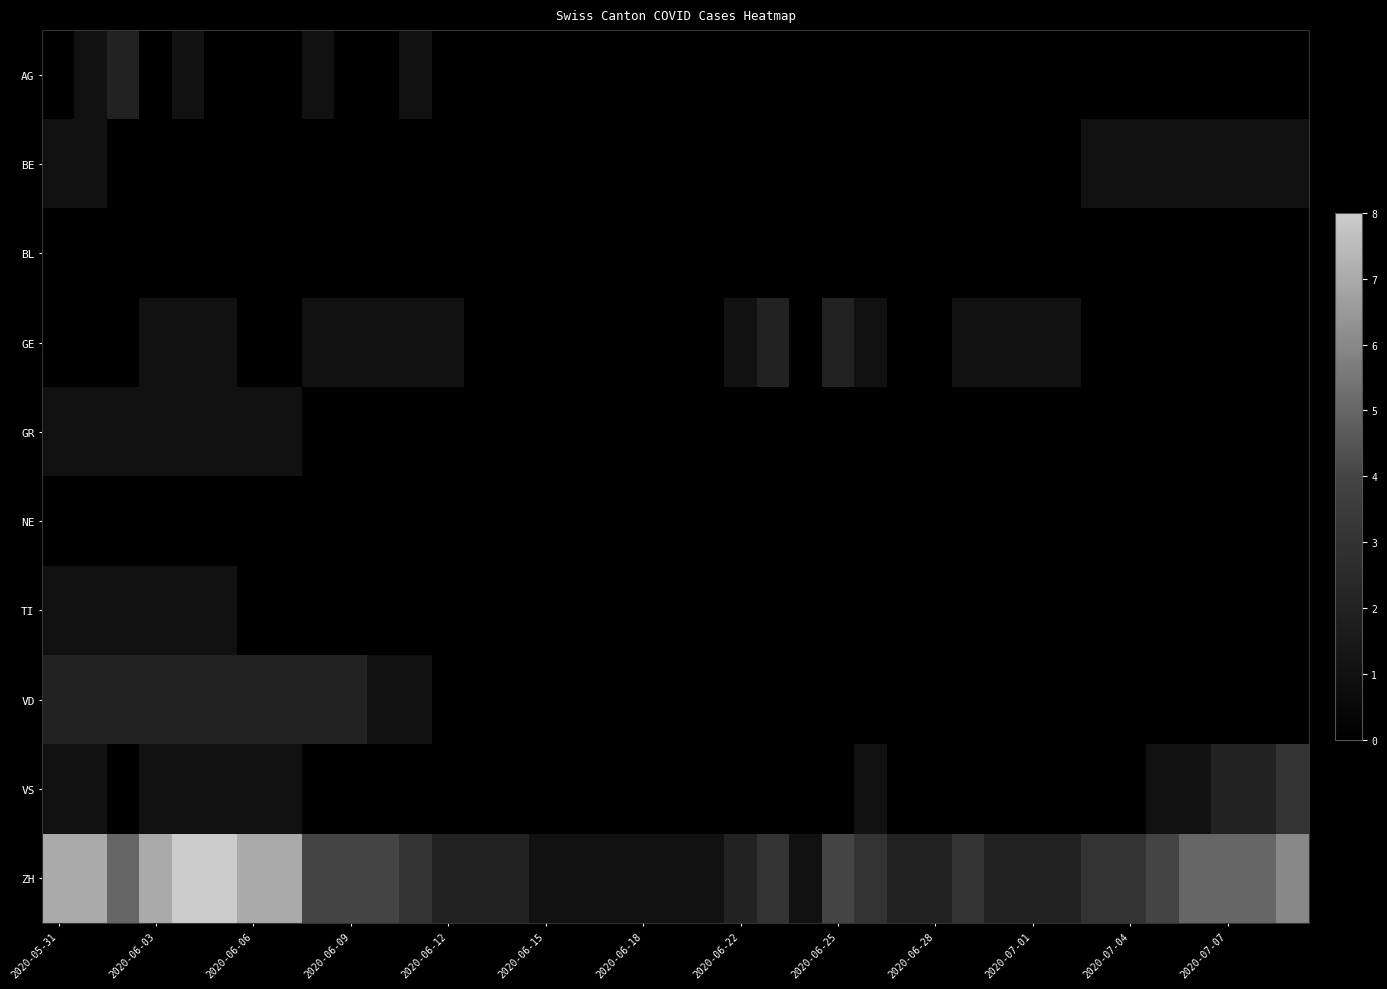

Which series has the largest total across all categories?

ZH